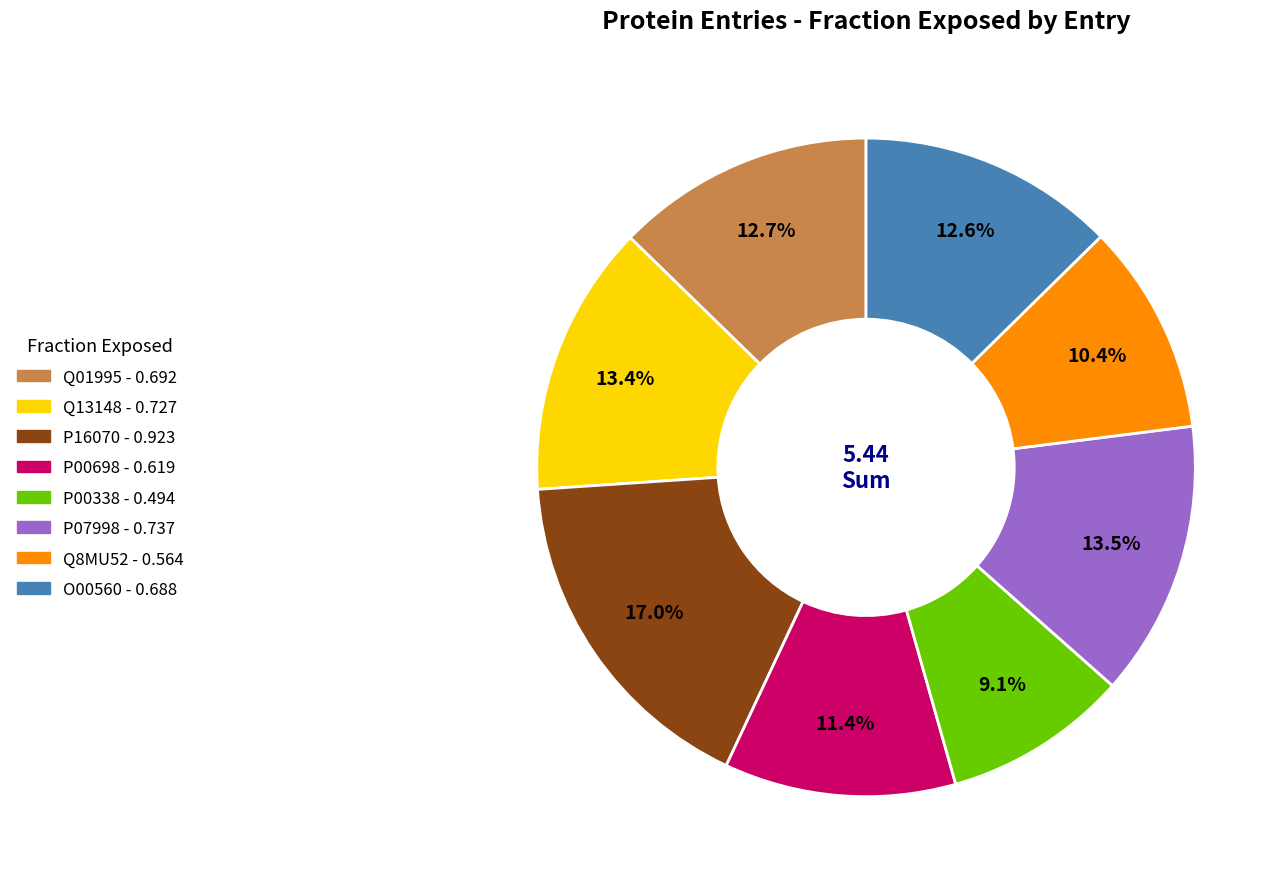

Combined, do Q01995 and P00338 account for over 50%?

No